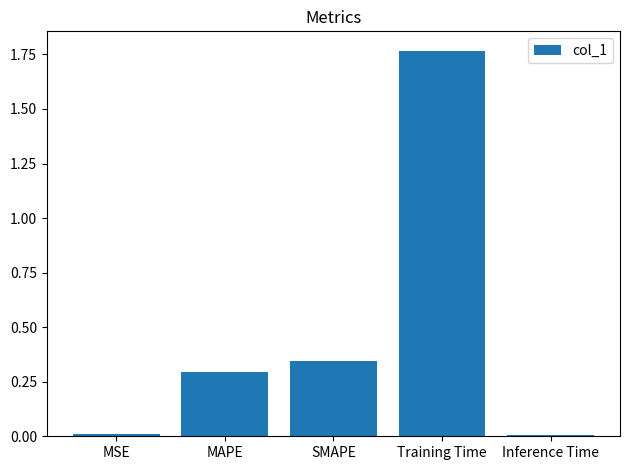

What is the average value?

0.5